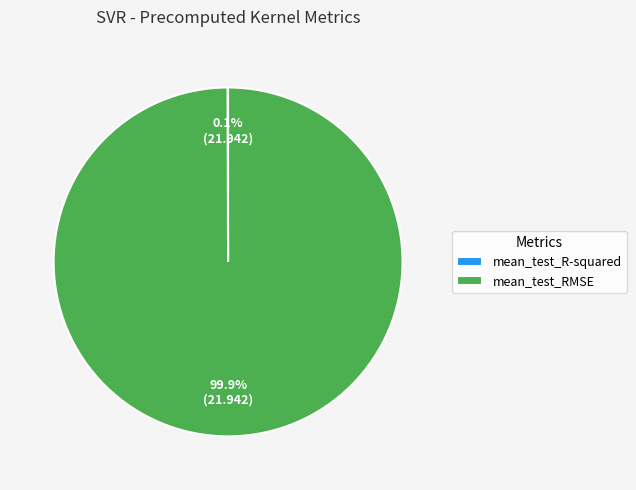

To the nearest percent, what is the difference between the largest and smallest slice percentages?

100%